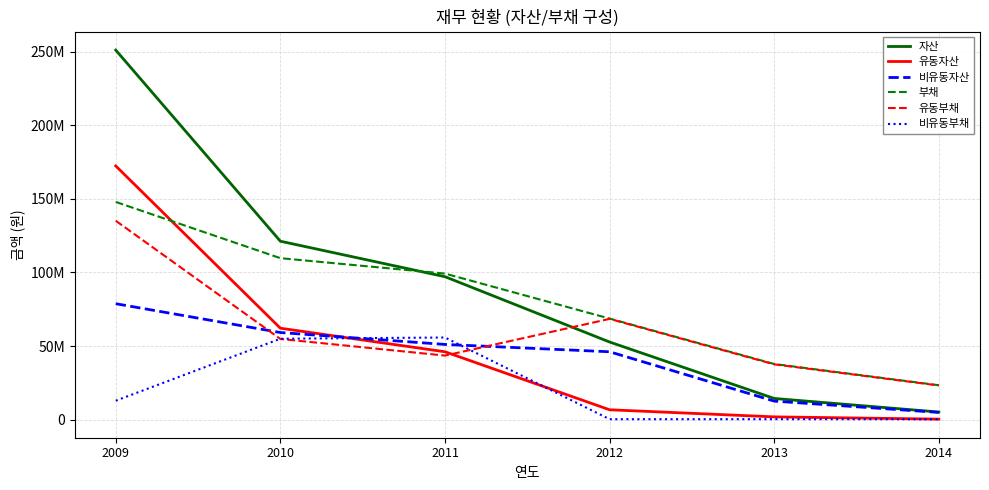

At which label does 유동부채 first exceed 54794537?

2009